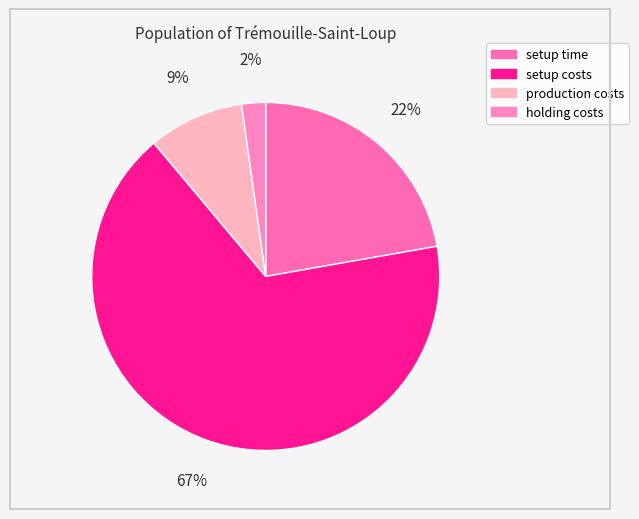

What is the largest slice in the pie chart?

setup costs